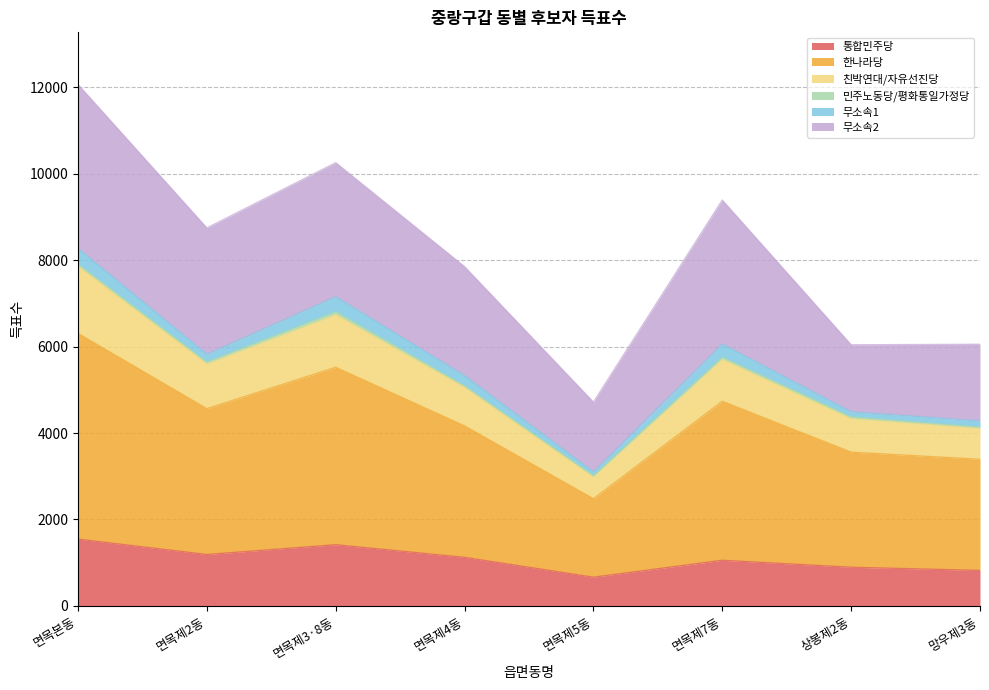

The 통합민주당 series shows 919 at 면목제5동. True or false?

False